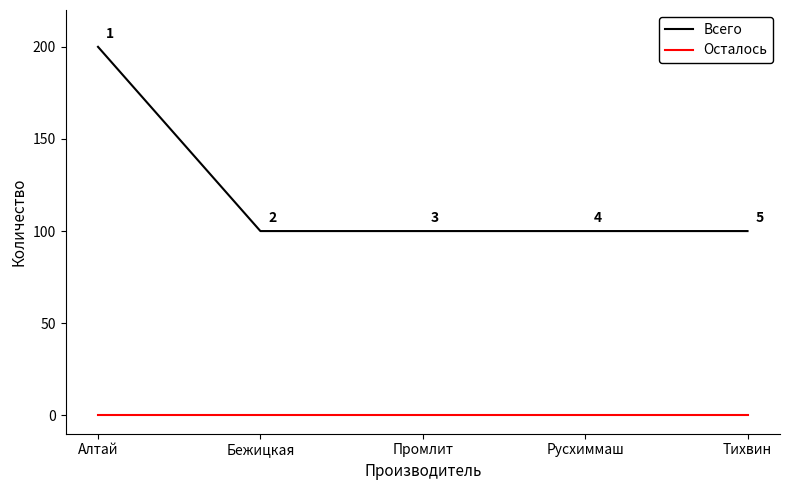

Which series has the largest range (max minus min)?

Всего